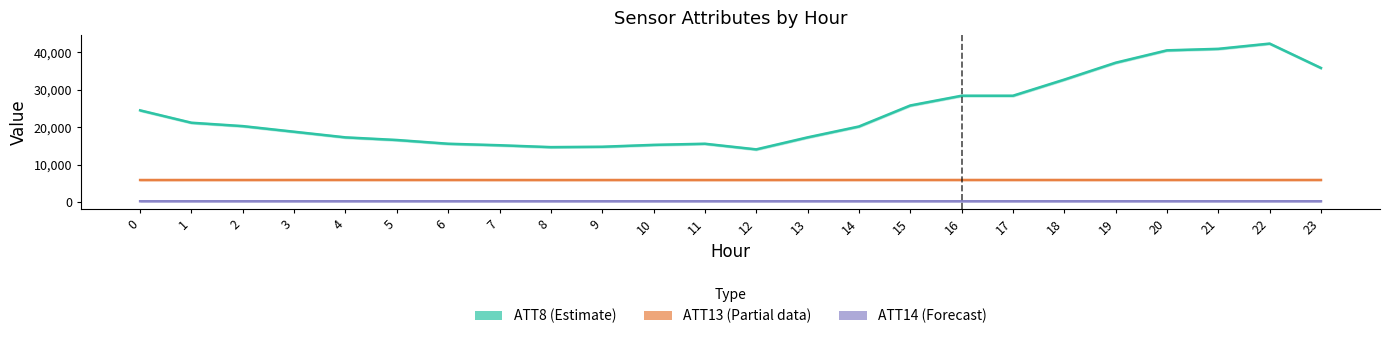

The value of ATT8 (Estimate) at 18 is 48605.9. True or false?

False